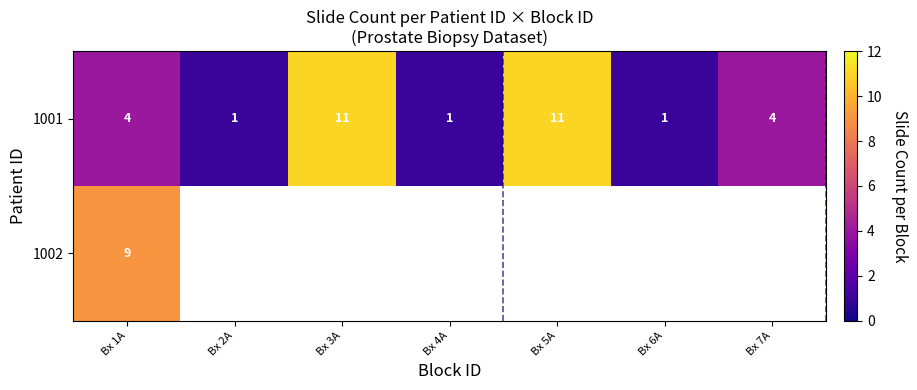

The value of 1001 at Bx 4A is 0.5. True or false?

False